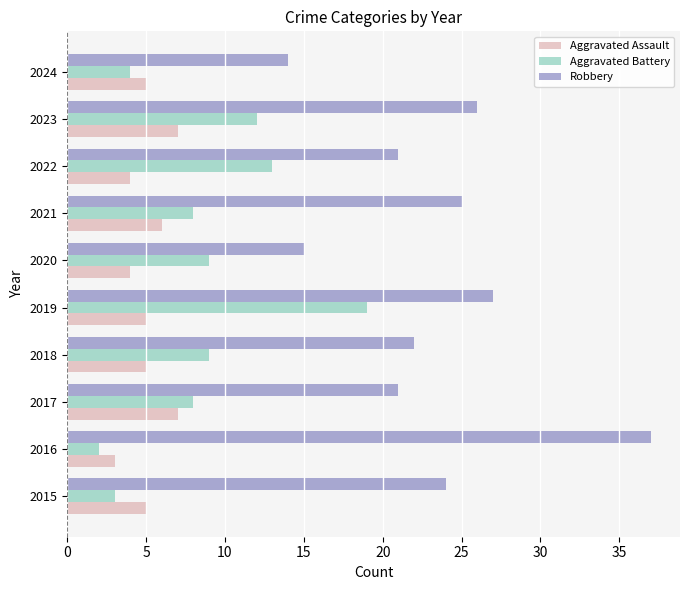

What is the difference between the maximum and minimum values in the Aggravated Battery series?

17